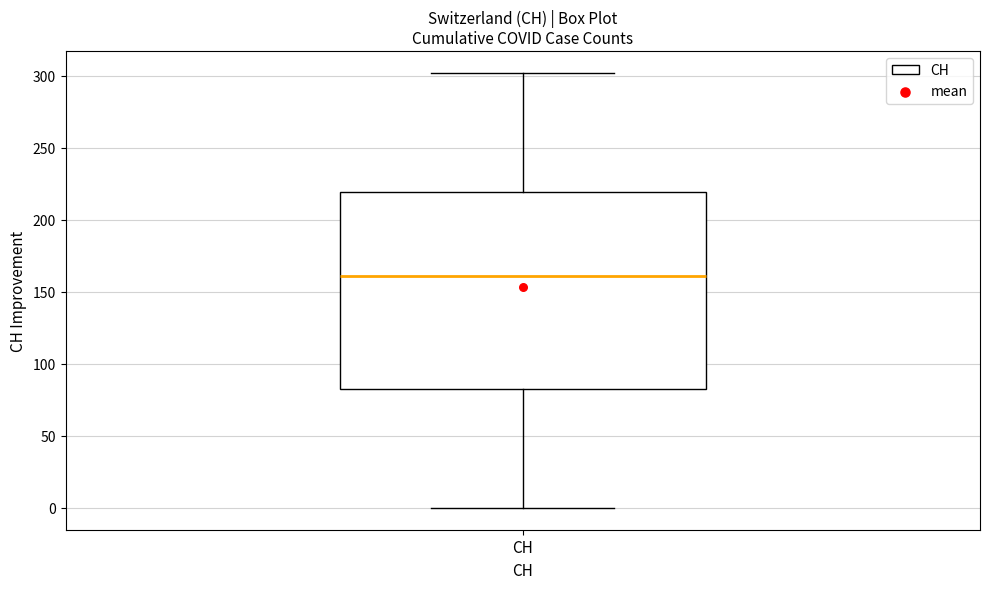

Read this box plot against the y-axis: the position of the median line, the range covered by the box, and the ends of both whiskers. The values are not printed on the chart, so give them approximately, as read against the axis.

median 160, box 85 to 220, whiskers 0 to 300